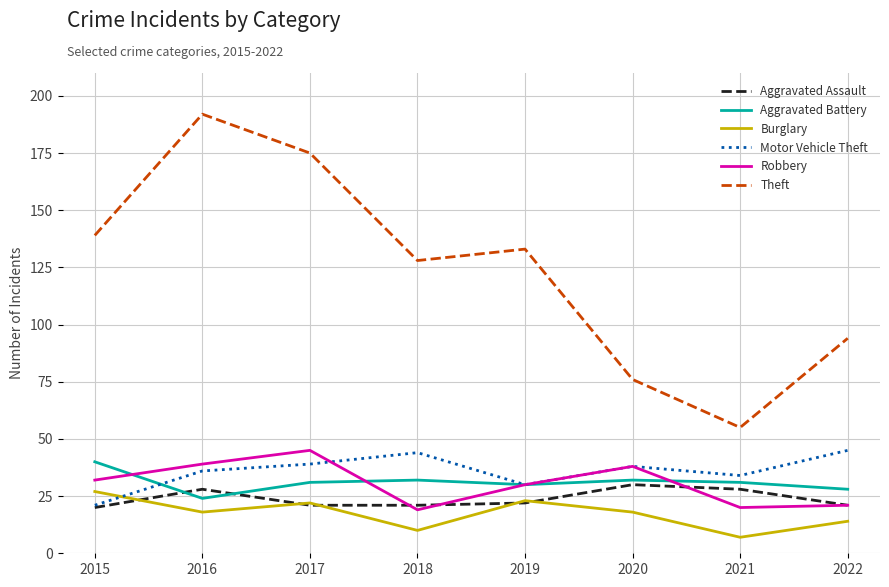

Which category has the lowest value in the Motor Vehicle Theft series?

2015